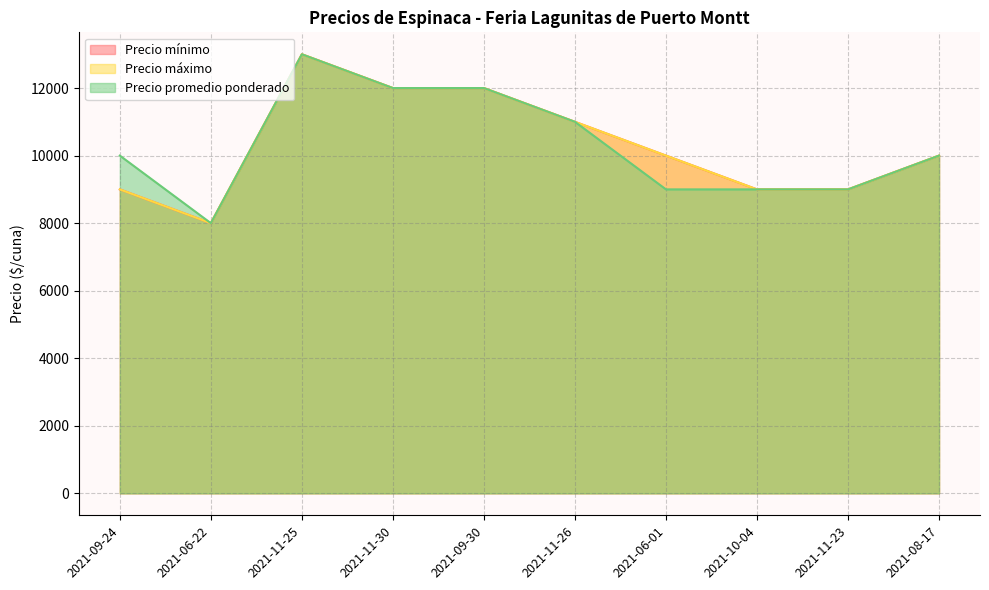

True or false: Precio promedio ponderado and Precio mínimo intersect in this chart.

False